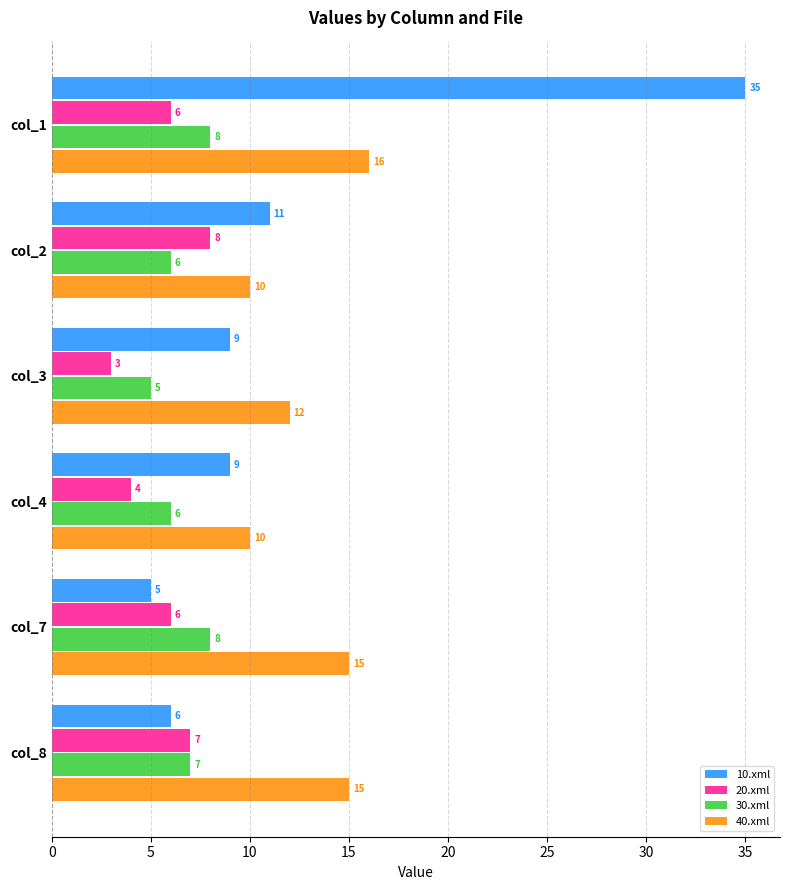

What is the minimum value shown in the chart?

3